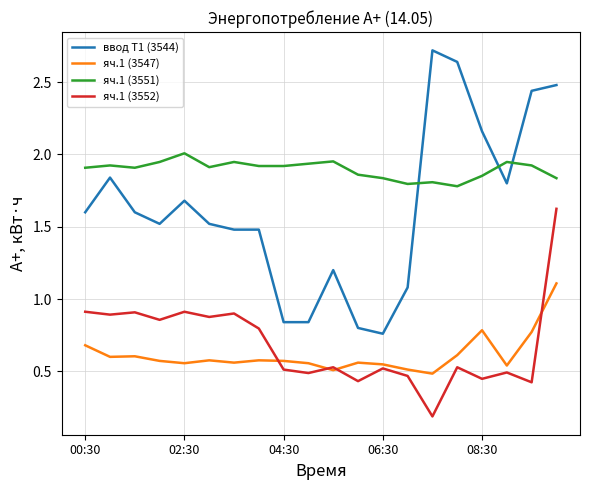

Which series has the largest total across all categories?

яч.1 (3551)